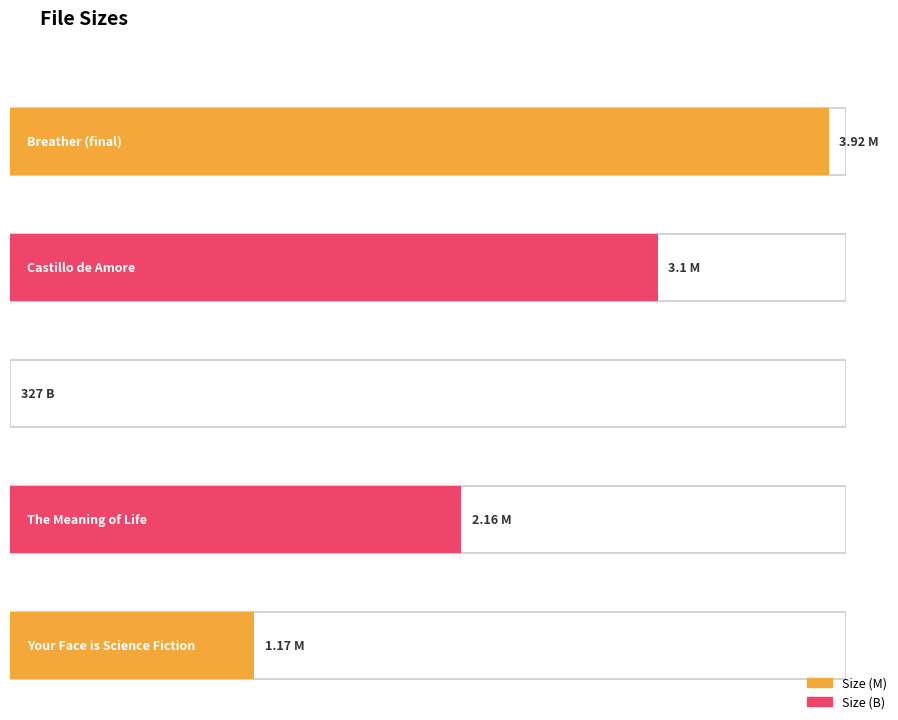

The value at THE COLLECTIVE FAMILY.txt is 0.0. True or false?

True